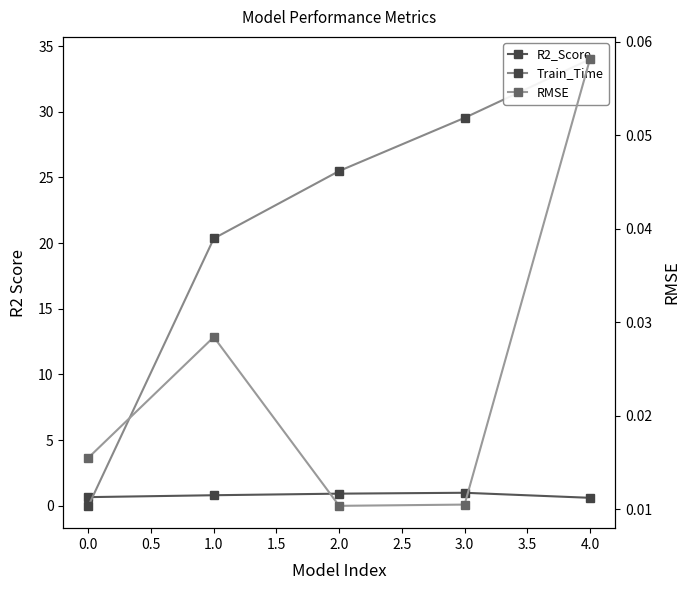

How many intersections are there between RMSE and Train_Time?

1